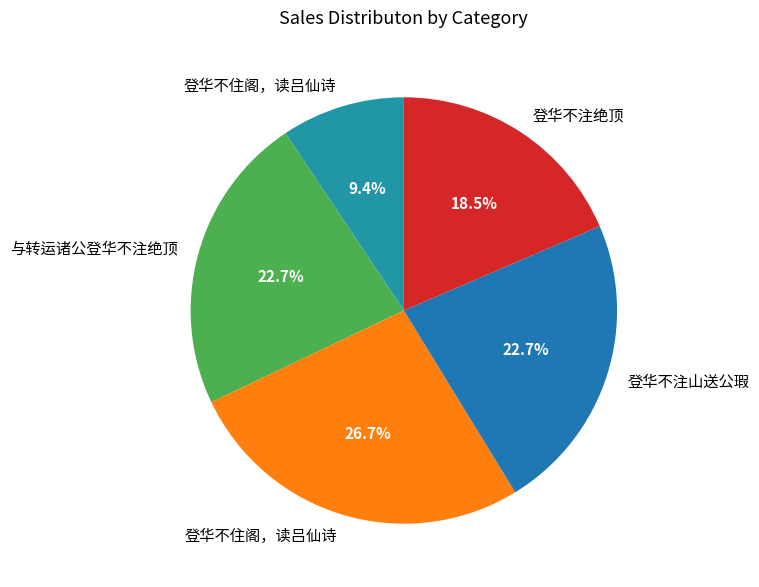

Rank the categories by value from lowest to highest.

登华不住阁，读吕仙诗, 登华不注绝顶, 与转运诸公登华不注绝顶, 登华不注山送公瑕, 登华不住阁，读吕仙诗